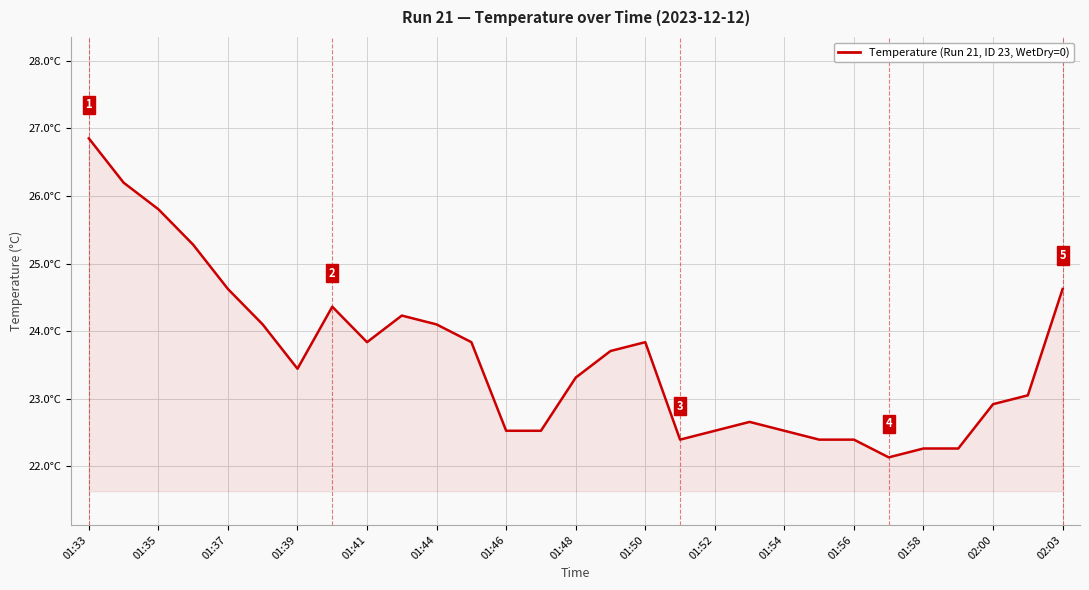

Where is the data nearest to the value 24?

01:44